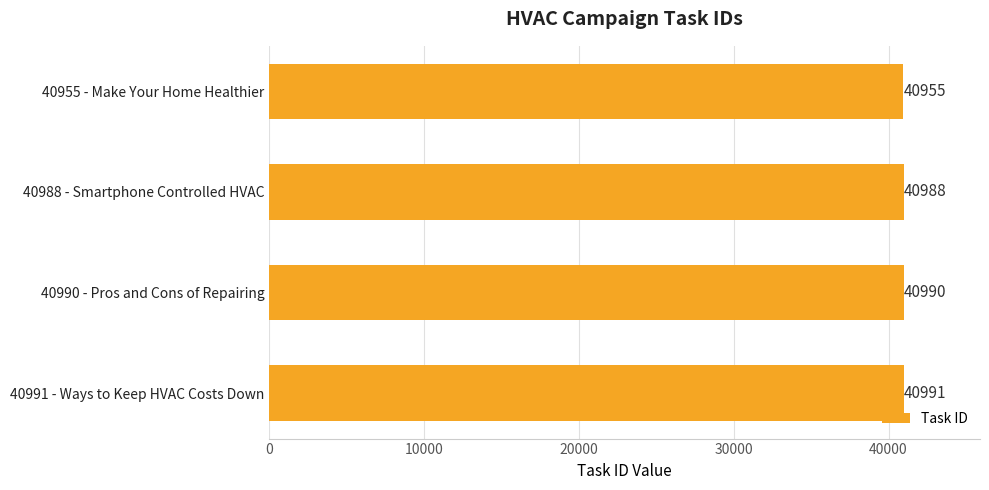

Is it true that the value at 40991 - Ways to Keep HVAC Costs Down is 23802?

False